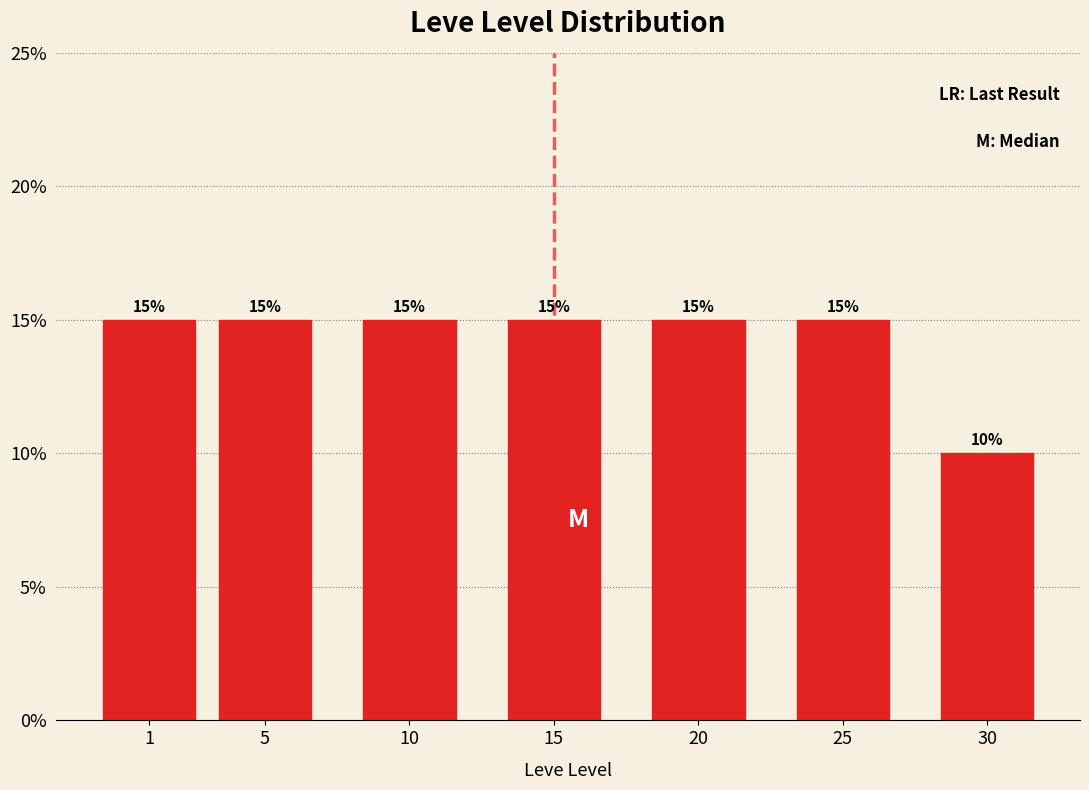

Are the bars horizontal?

No